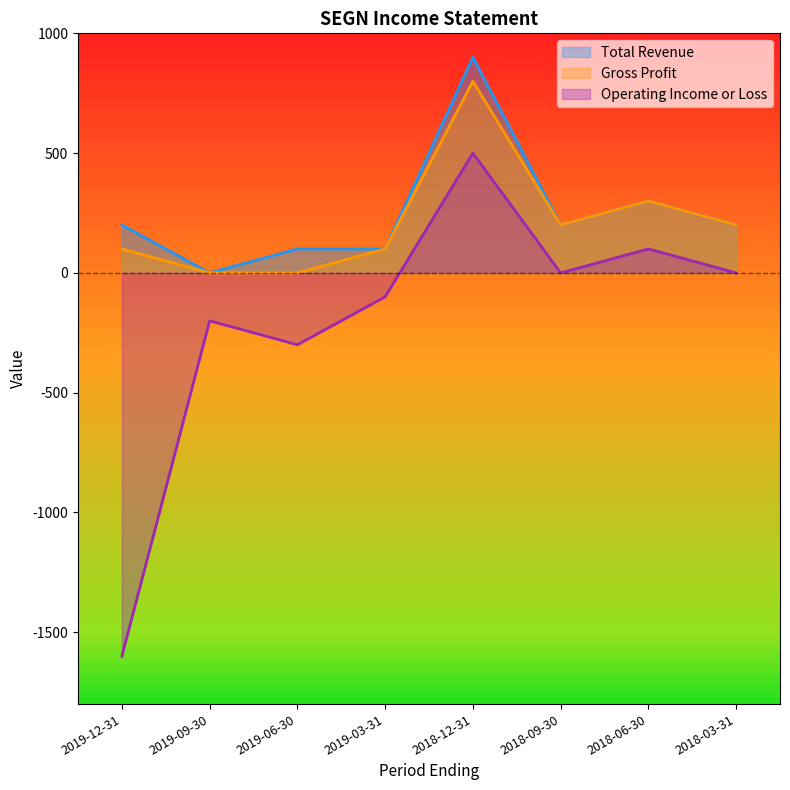

What is the average value of the Operating Income or Loss series?

-200